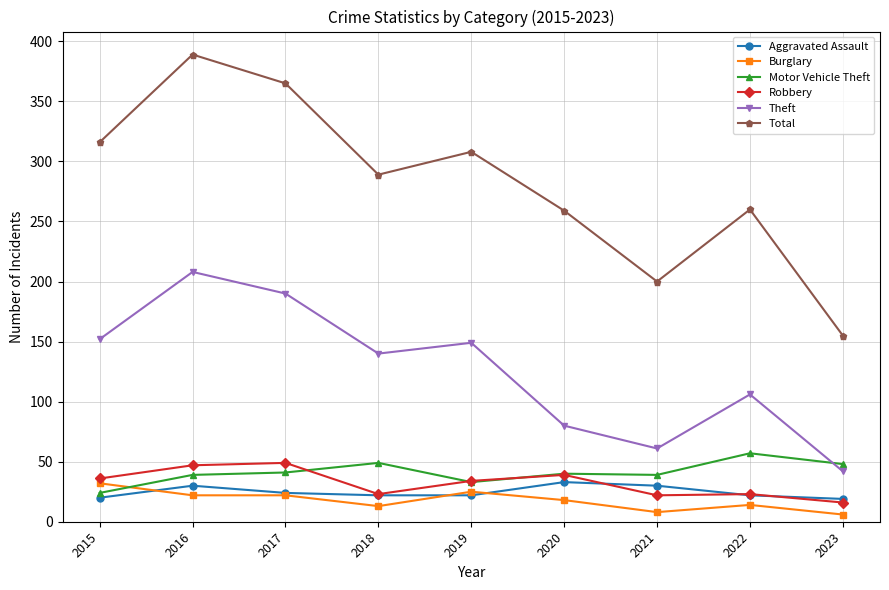

True or false: Aggravated Assault has more than 1 interior local peaks.

True